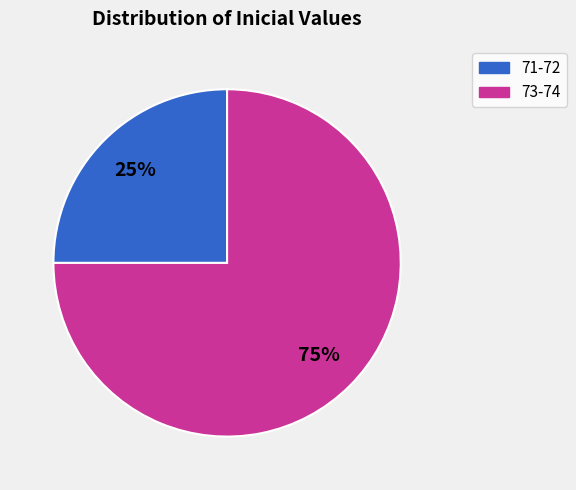

Does any single category account for the majority?

Yes